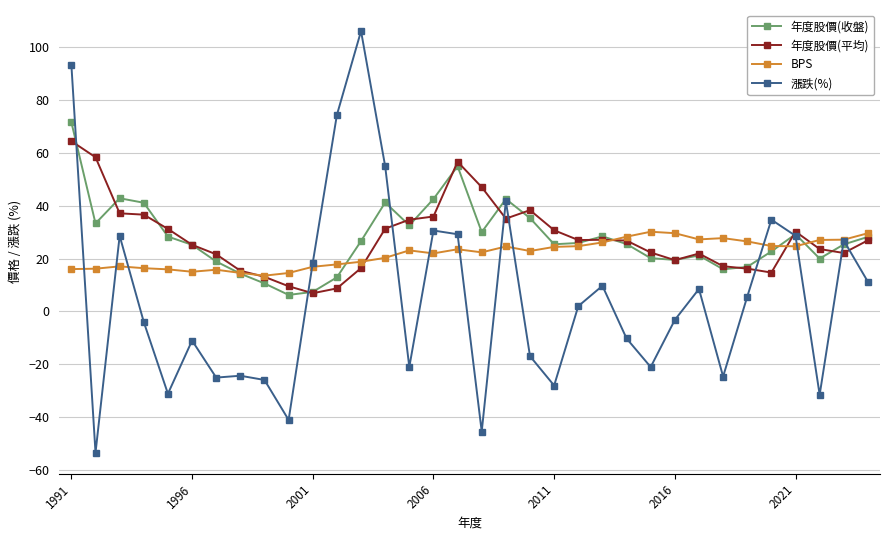

What is the greatest value displayed?

106.0